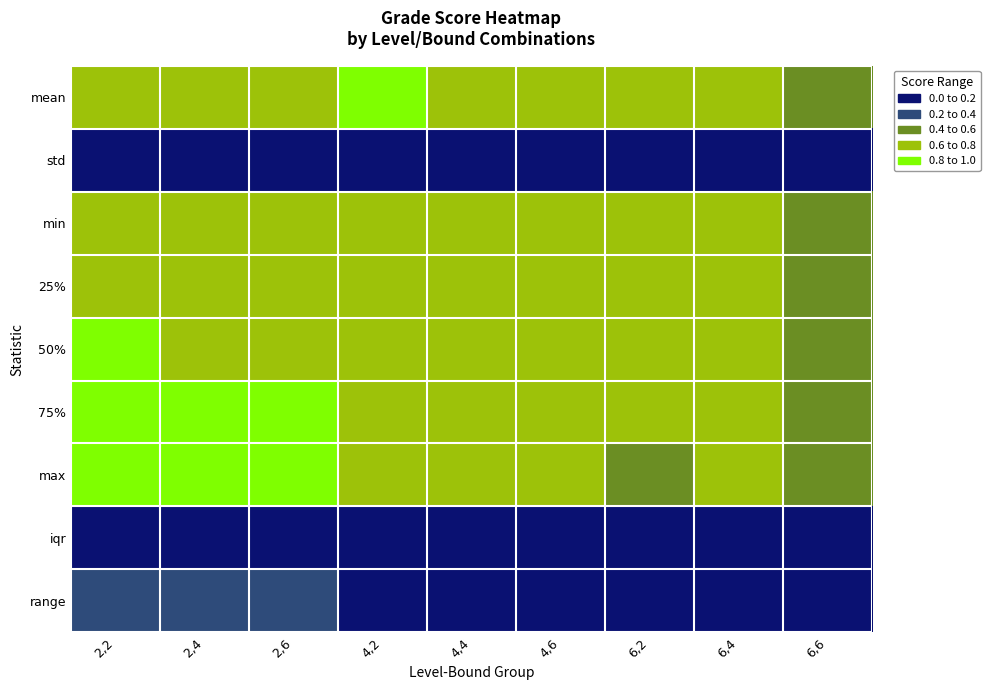

At 2,6, list the series in order from smallest to largest.

std, iqr, range, min, 25%, 50%, mean, 75%, max